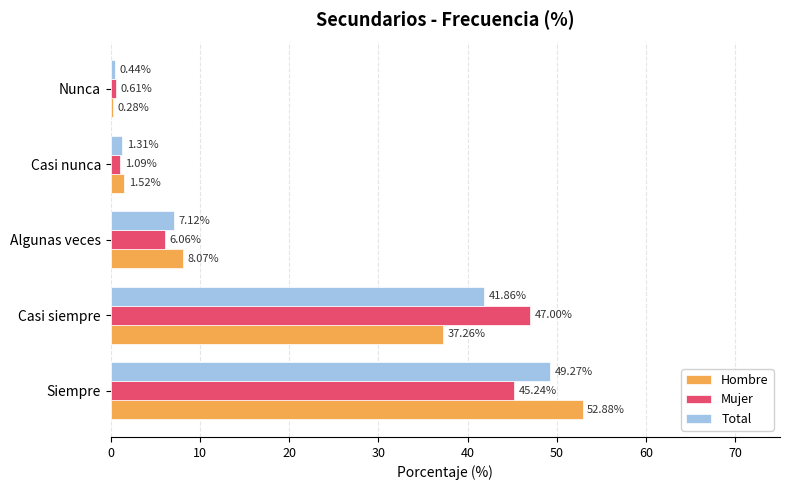

At which category does the chart reach its peak across all series?

Siempre